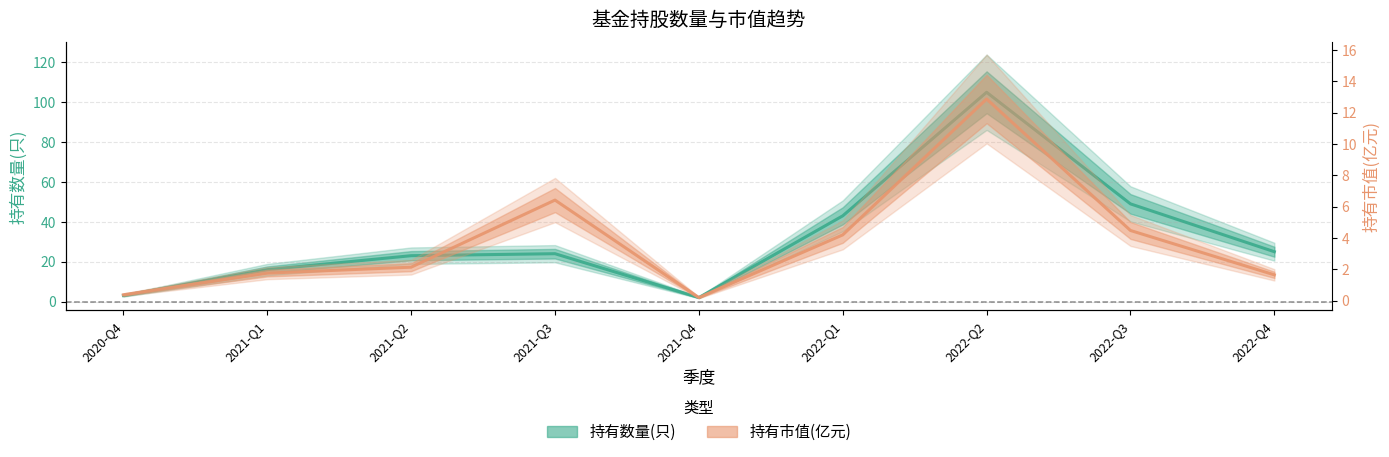

Which has a higher value, 2022-Q2 or 2020-Q4?

2022-Q2